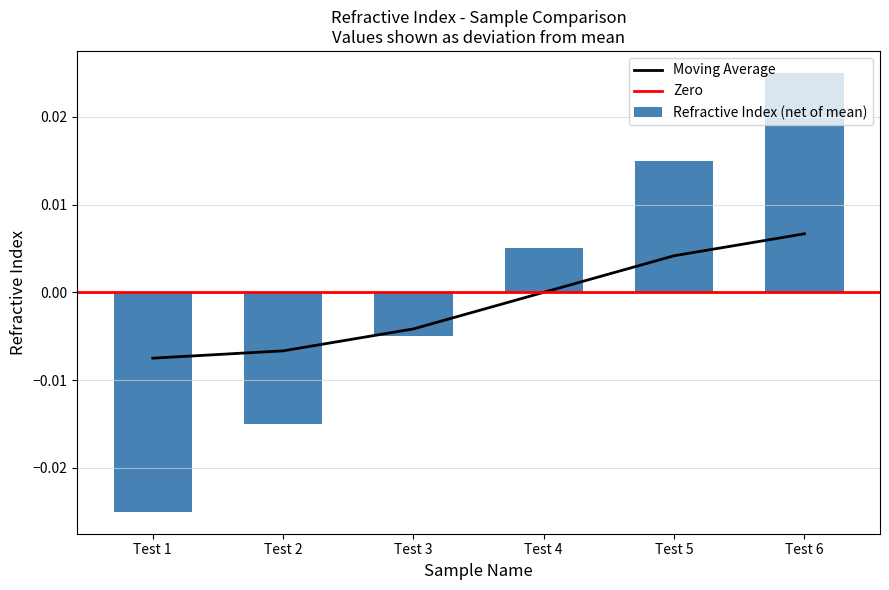

How many negative values are there?

3